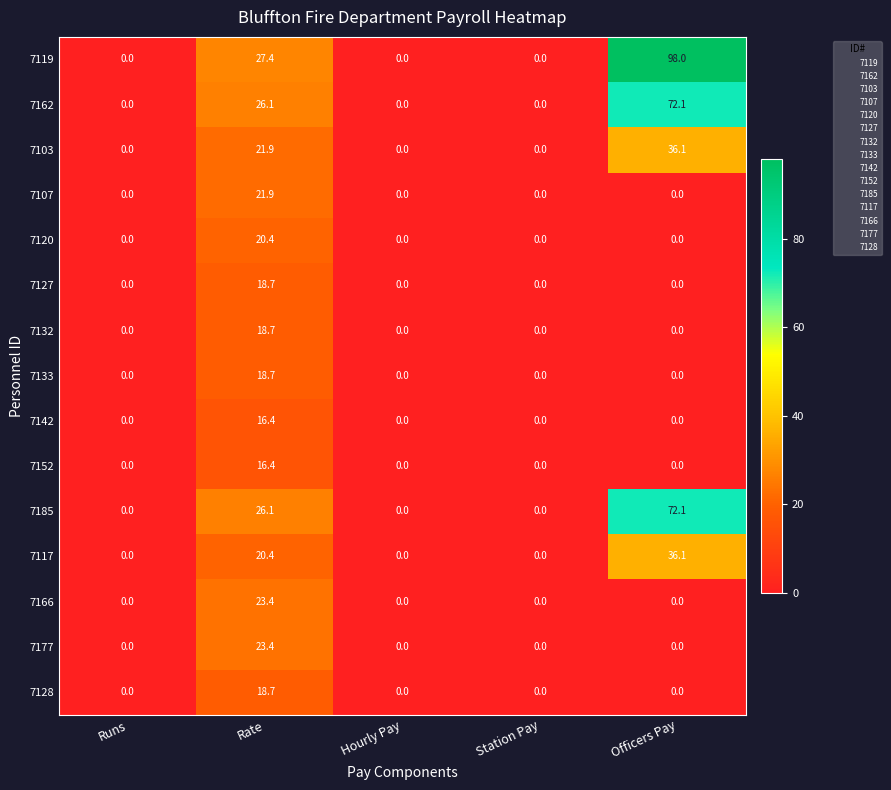

At which category is the sum across all series the highest?

Rate